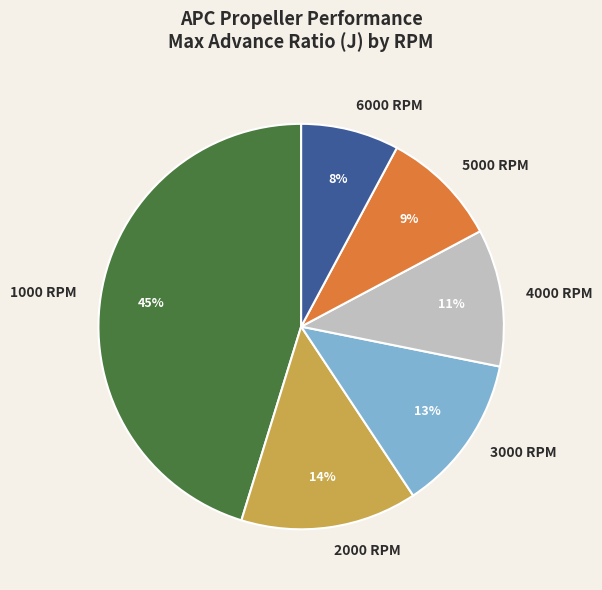

What percentage is the 1000 RPM slice, to the nearest percent?

45%